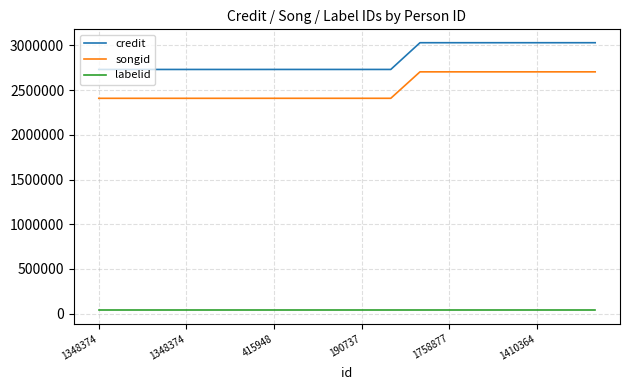

True or false: songid and labelid cross at least once.

False